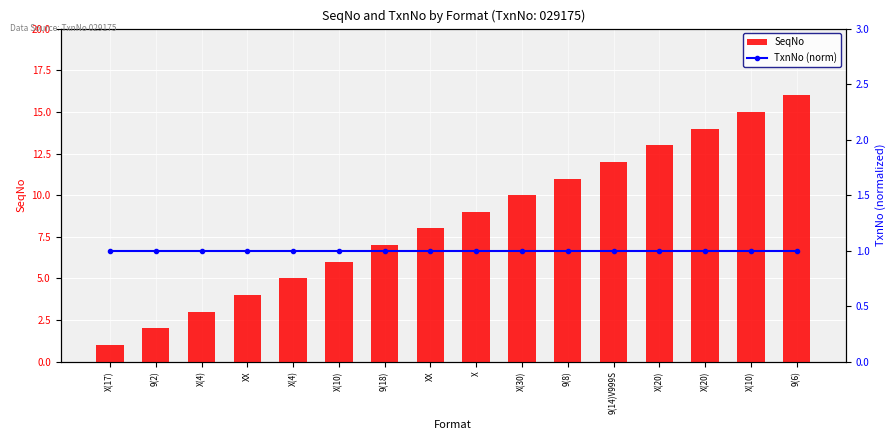

Reading left to right, extract all data points from this chart.

SeqNo: X(17)=1	9(2)=2	X(4)=3	XX=4	X(4)=5	X(10)=6	9(18)=7	XX=8	X=9	X(30)=10	9(8)=11	9(14)V999S=12	X(20)=13	X(20)=14	X(10)=15	9(6)=16
TxnNo (norm): X(17)=1	9(2)=1	X(4)=1	XX=1	X(4)=1	X(10)=1	9(18)=1	XX=1	X=1	X(30)=1	9(8)=1	9(14)V999S=1	X(20)=1	X(20)=1	X(10)=1	9(6)=1